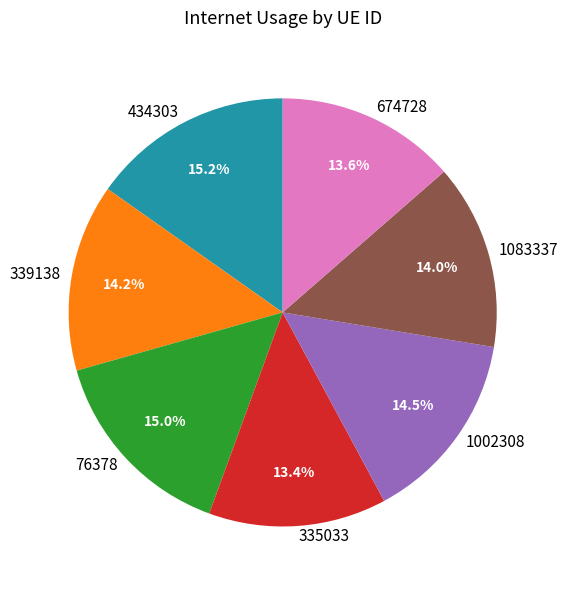

To the nearest percent, what portion does 434303 represent?

15%